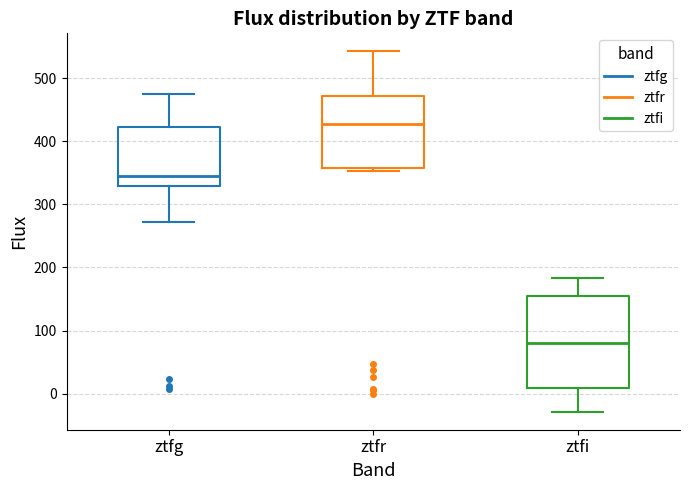

Which box has the lowest median line?

ztfi